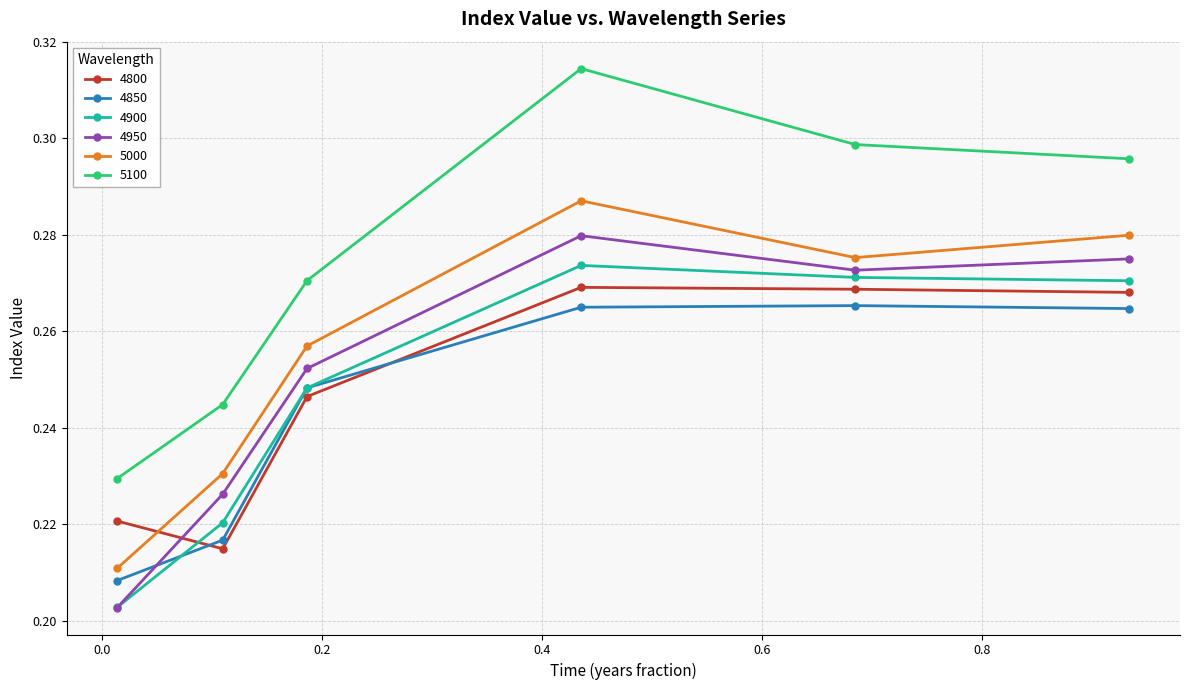

In 5000, how many points are lower than both neighbors (excluding endpoints)?

1